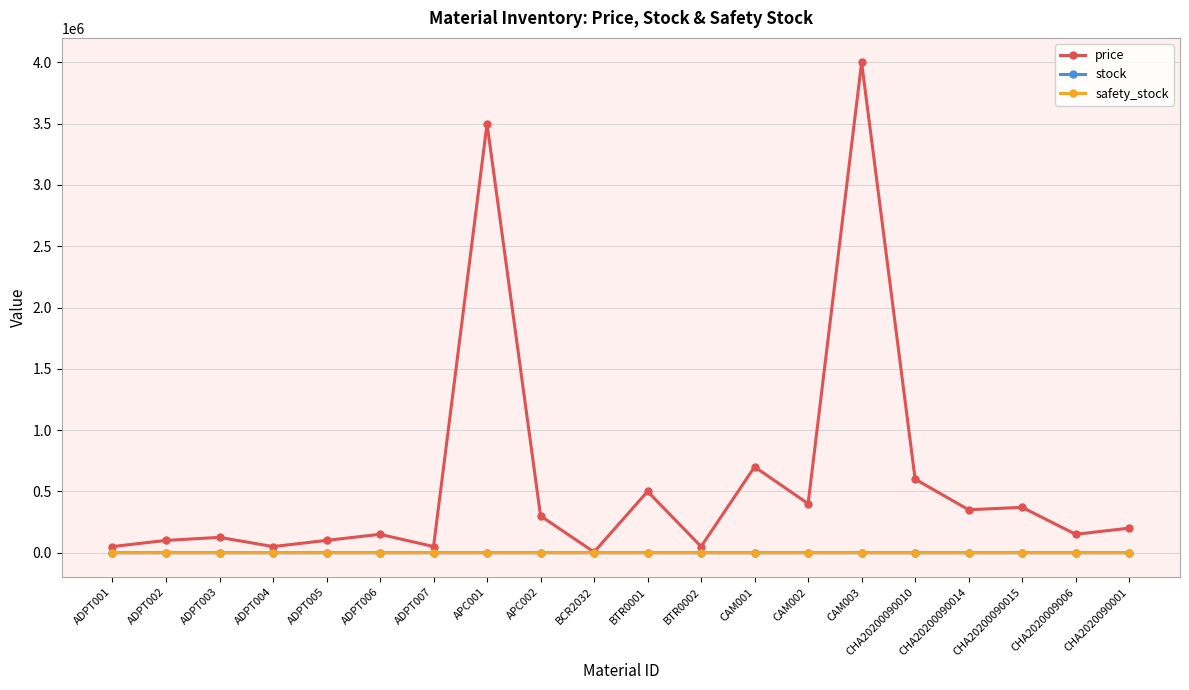

Is the value of price at CAM002 greater than the value of safety_stock at ADPT007?

Yes